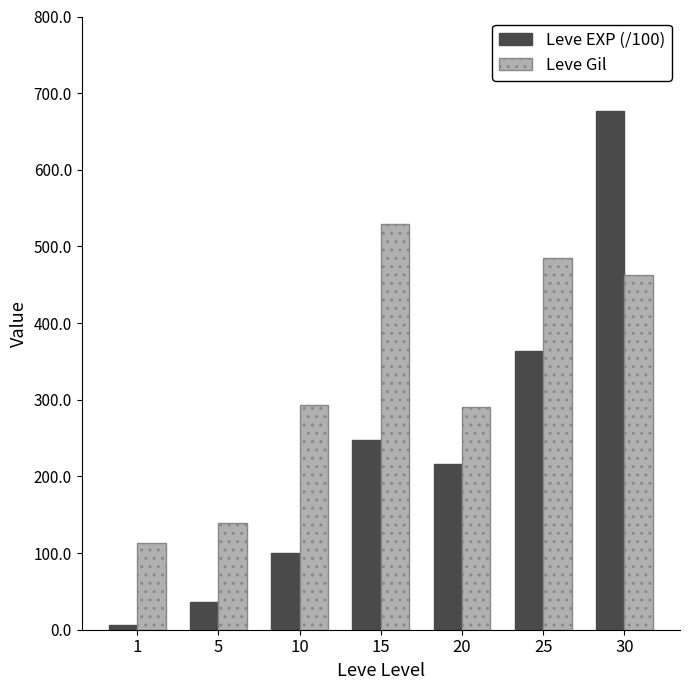

Is the value of Leve Gil at 1 greater than the value of Leve EXP (/100) at 5?

Yes